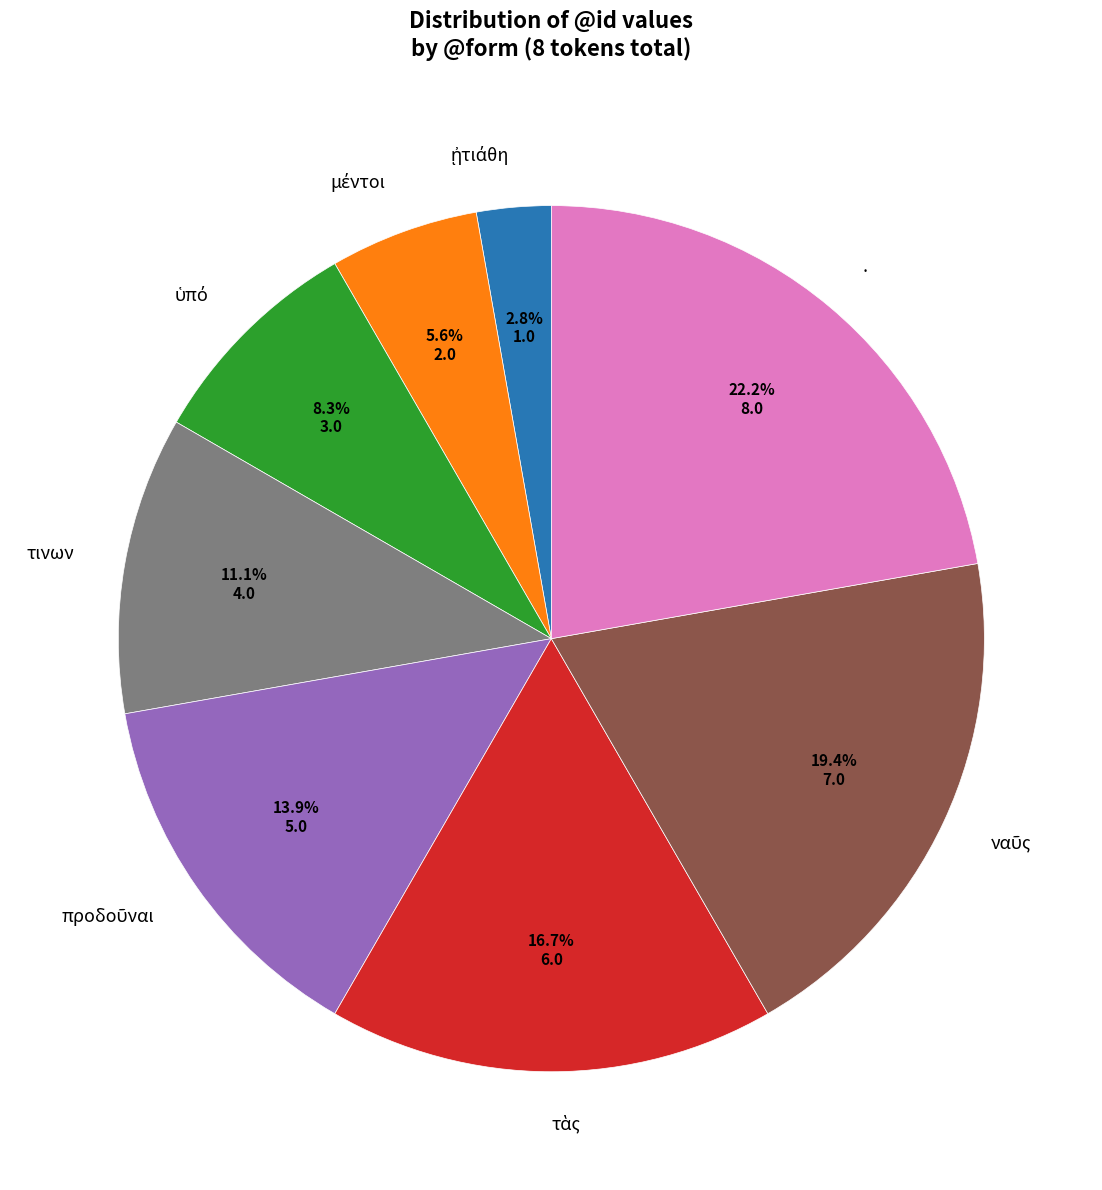

Which slice is the largest?

.